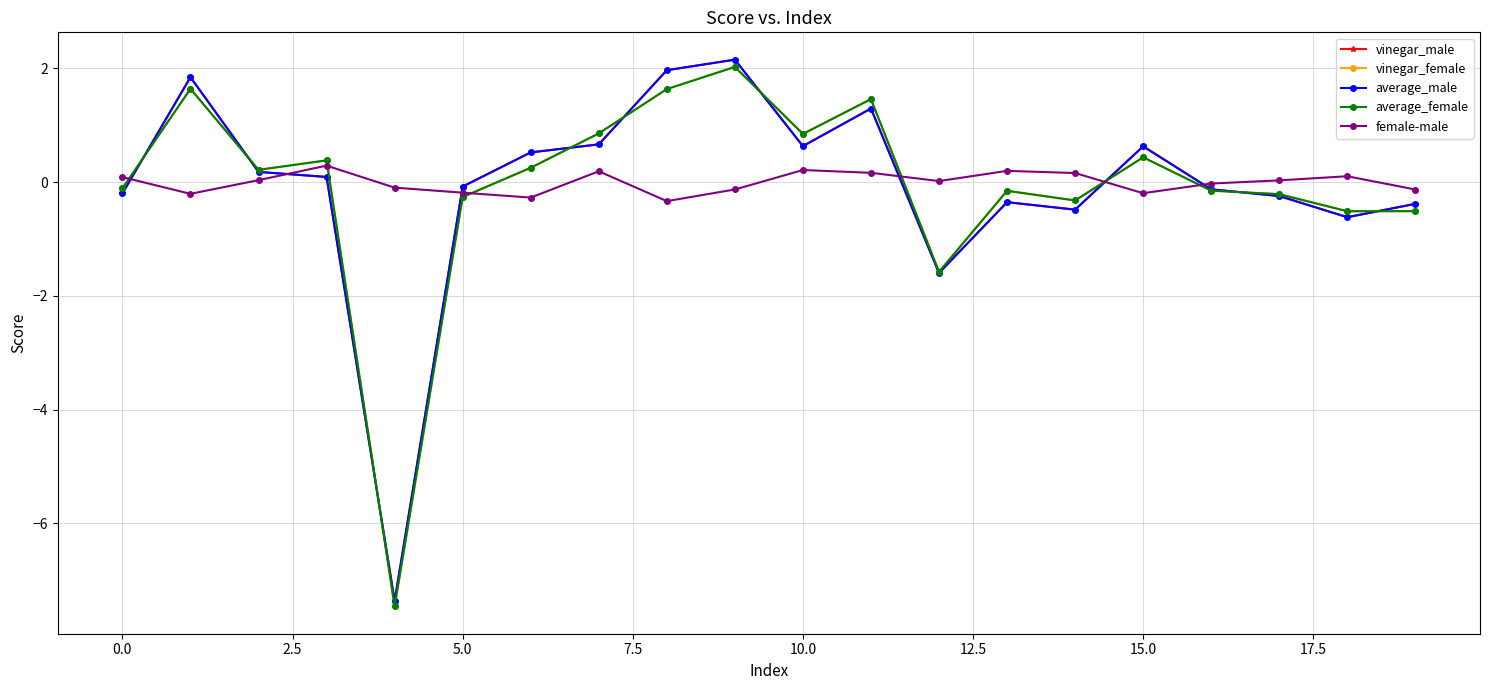

How many categories are shown in the chart?

20